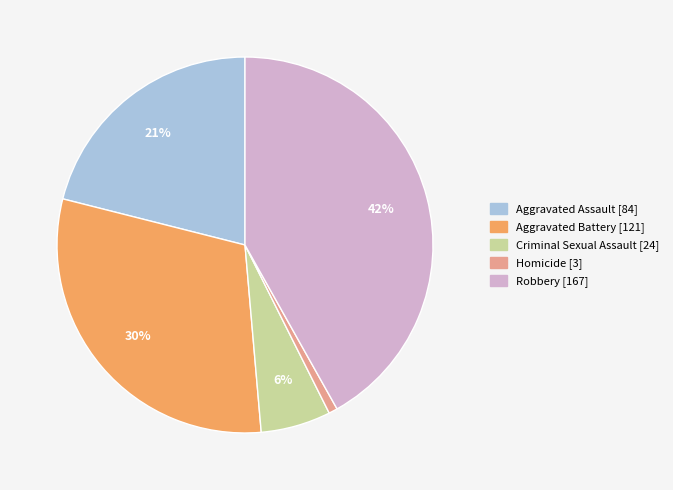

To the nearest percent, what is the difference between the largest and smallest slice percentages?

41%